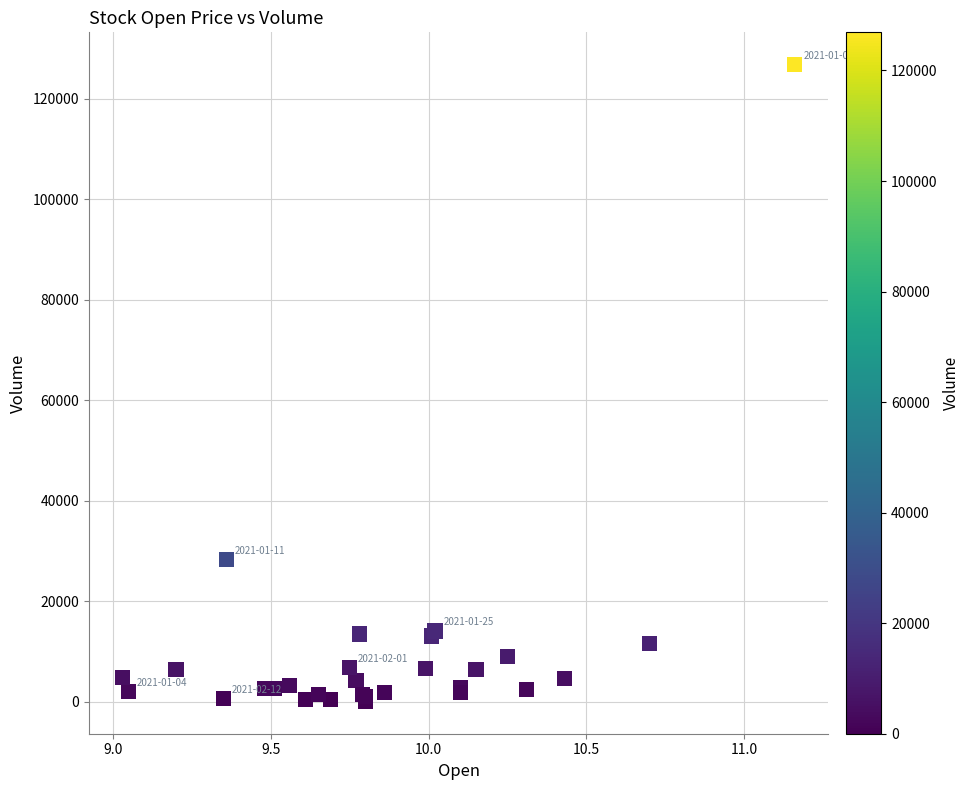

What Y value in the scatter plot is closest to 63450?

28300